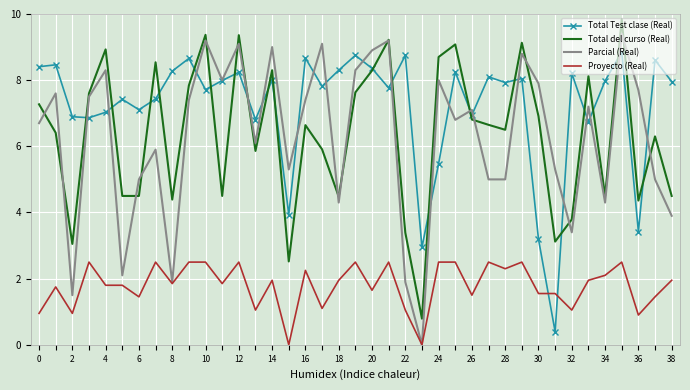

Which series has the largest range (max minus min)?

Parcial (Real)